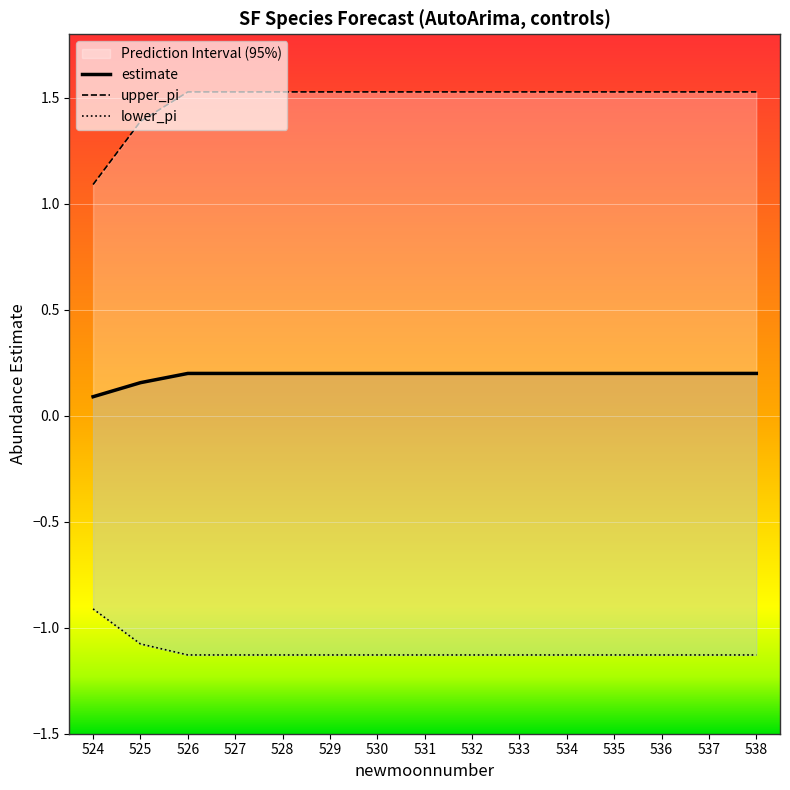

Where is upper_pi nearest to the value 1?

524